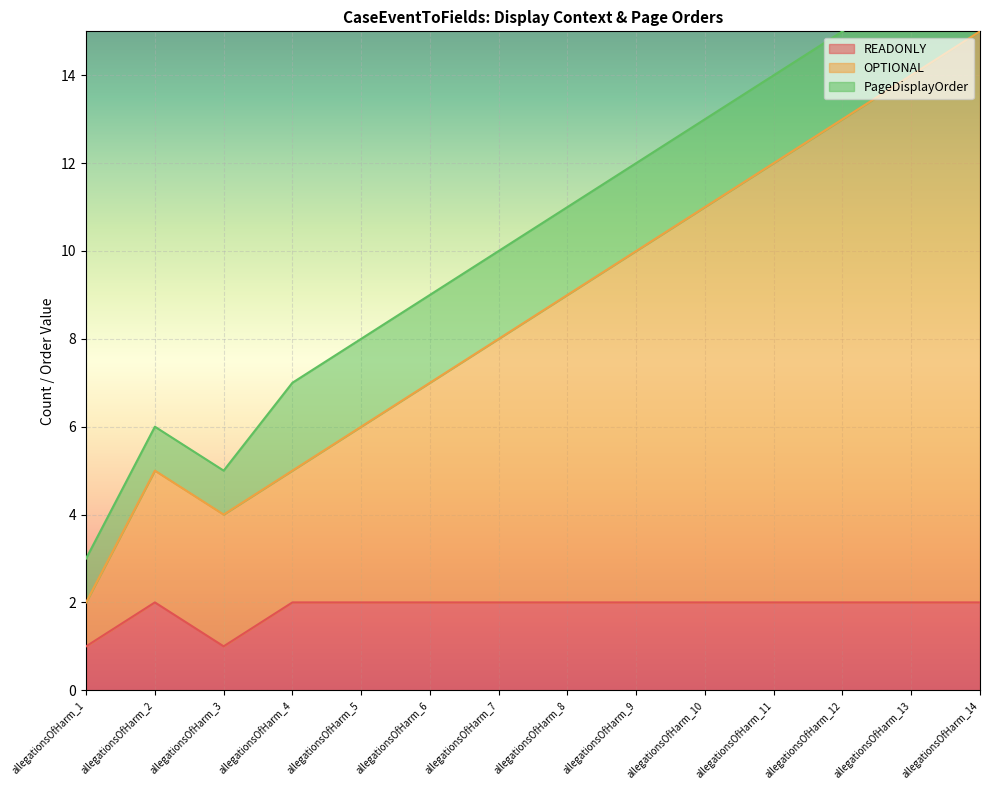

Which series has the widest spread of values?

OPTIONAL